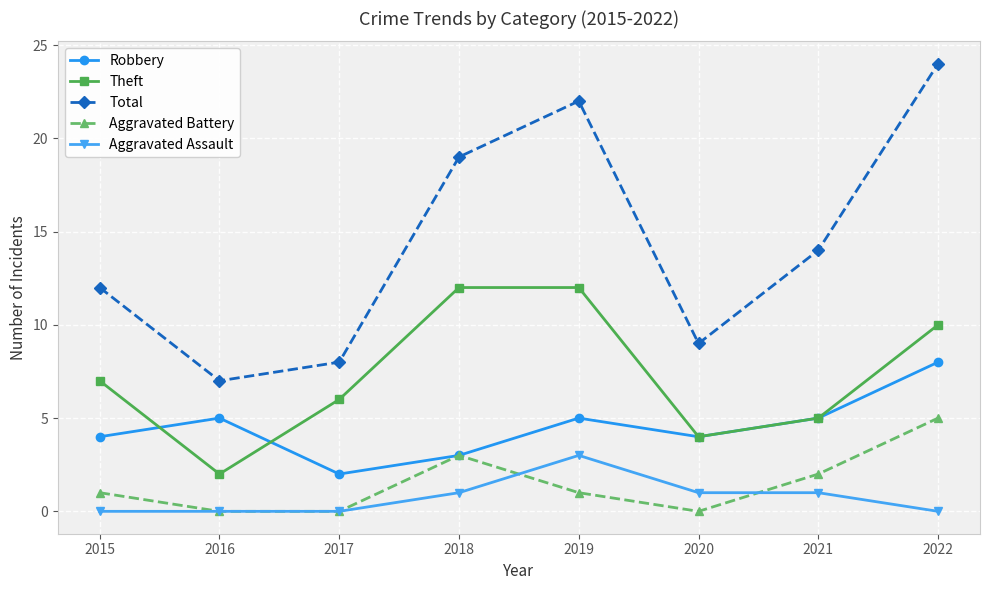

List the series in order of their peak value, highest first.

Total, Theft, Robbery, Aggravated Battery, Aggravated Assault